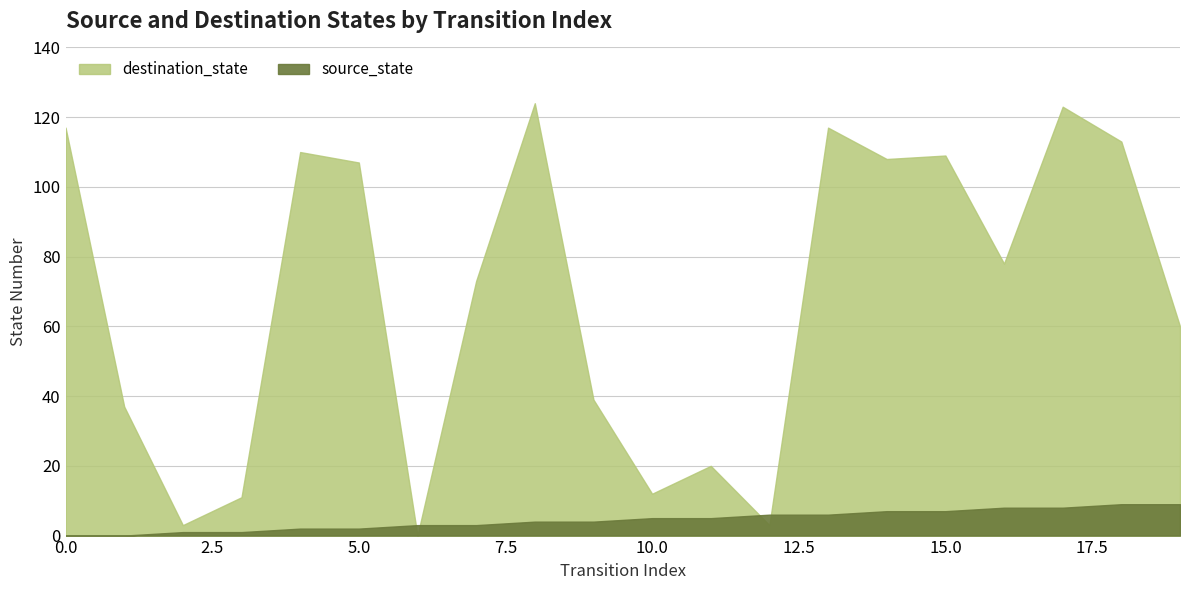

Reading left to right, transcribe all the data shown in this chart.

source_state: 0=0	1=0	2=1	3=1	4=2	5=2	6=3	7=3	8=4	9=4	10=5	11=5	12=6	13=6	14=7	15=7	16=8	17=8	18=9	19=9
destination_state: 0=117	1=37	2=3	3=11	4=110	5=107	6=0	7=73	8=124	9=39	10=12	11=20	12=3	13=117	14=108	15=109	16=78	17=123	18=113	19=60